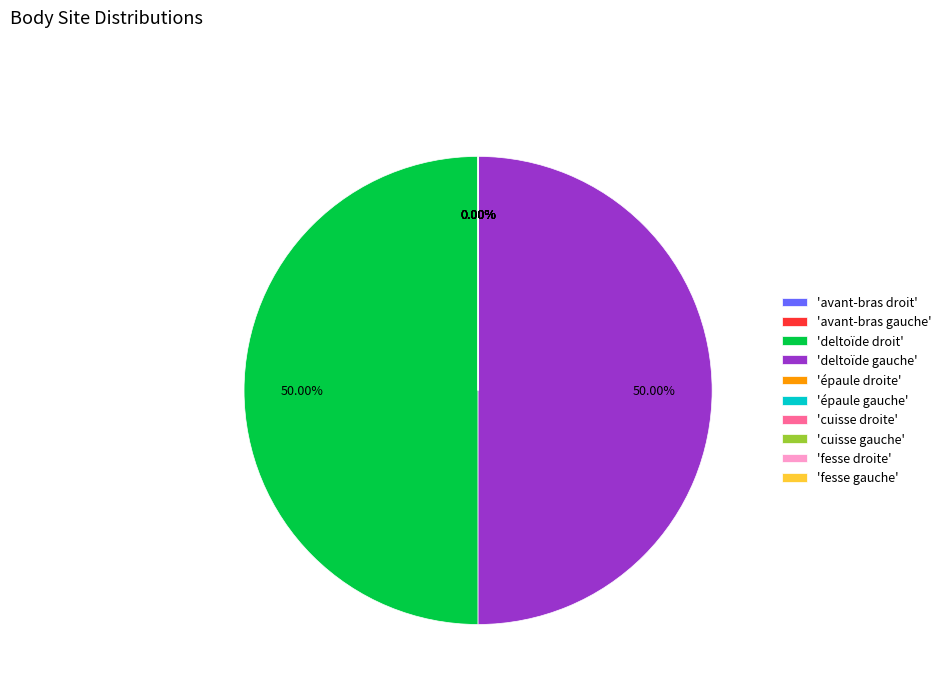

How many slices are in this pie chart?

10